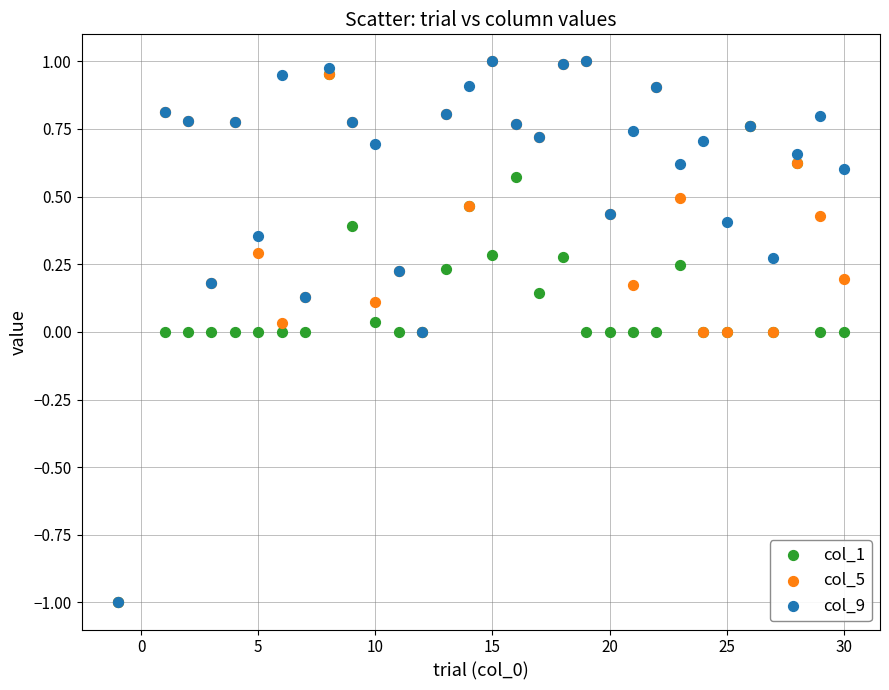

What are all the series names shown in the legend?

col_1, col_5, col_9